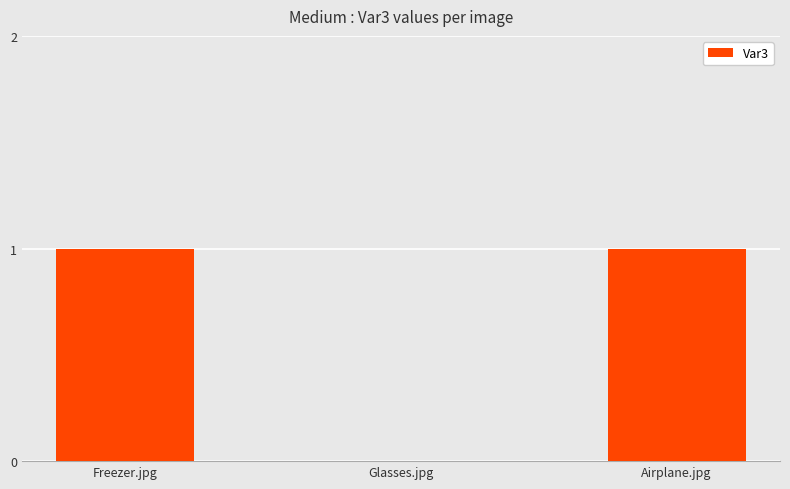

Approximately how many times larger is the value at Freezer.jpg compared to Airplane.jpg?

1.0